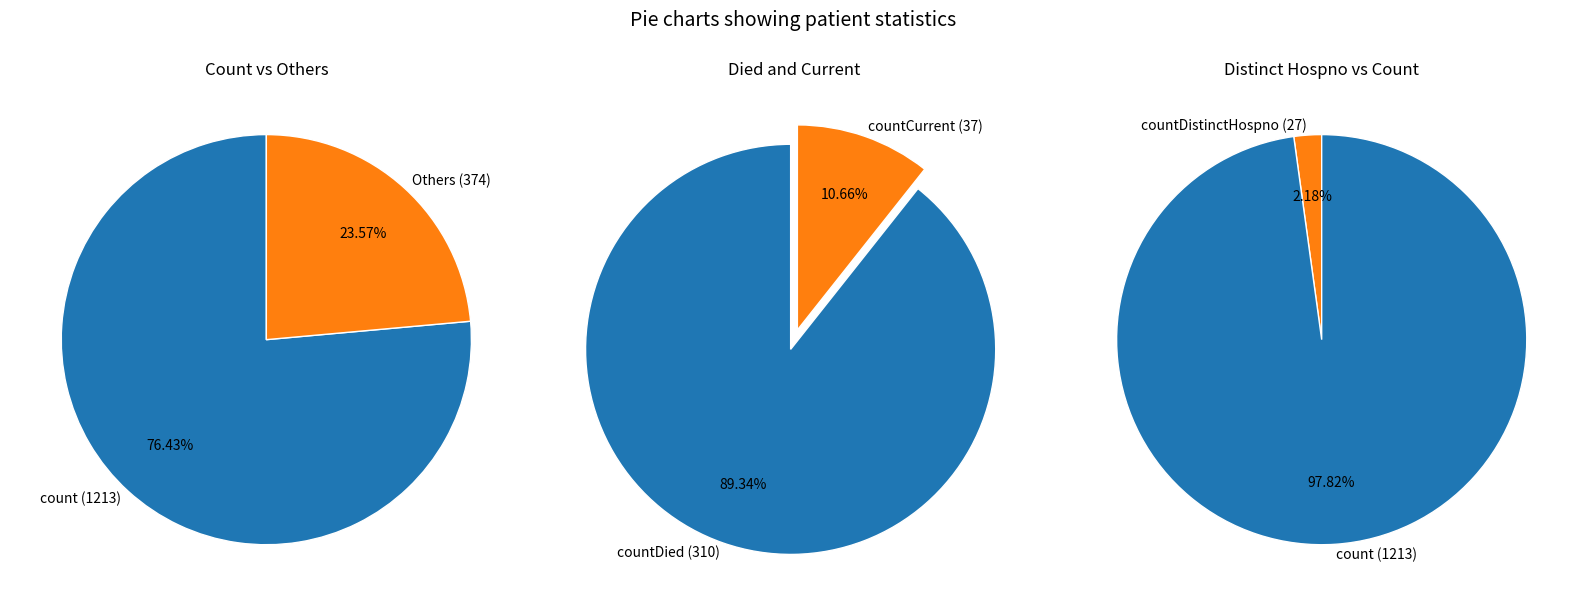

To the nearest percent, what is the combined percentage of countDistinctHospno and countCurrentSuspected?

2%